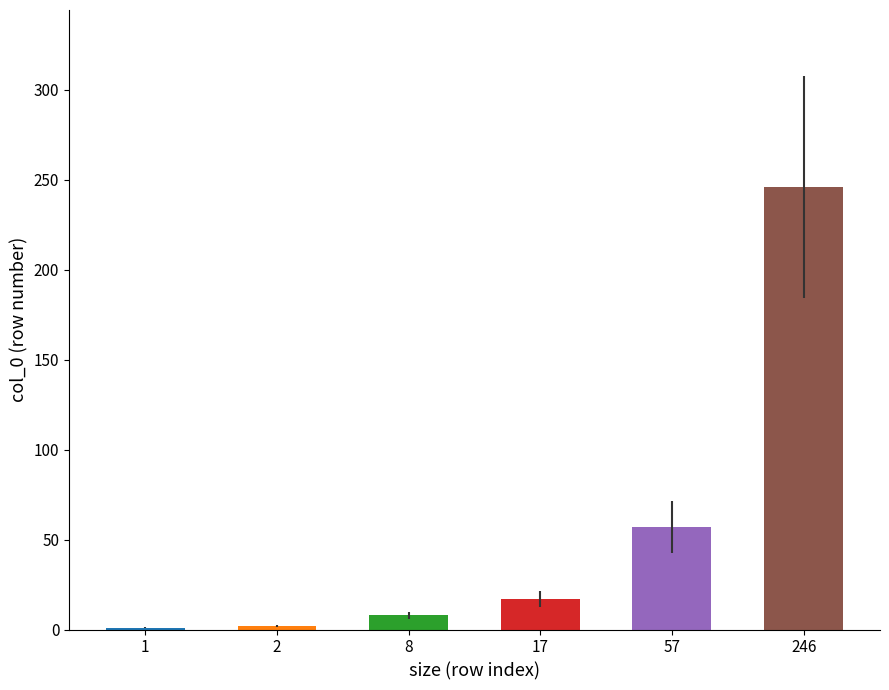

The chart shows a value of 1 at 1. True or false?

True